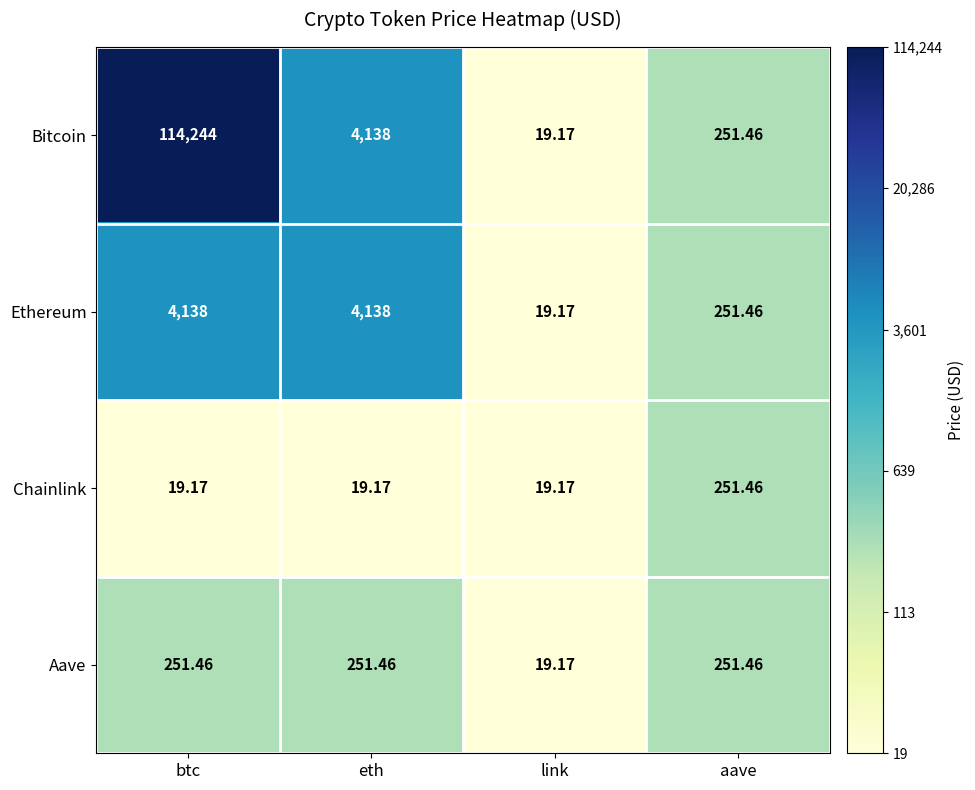

Which series changed the most between btc and link?

Bitcoin